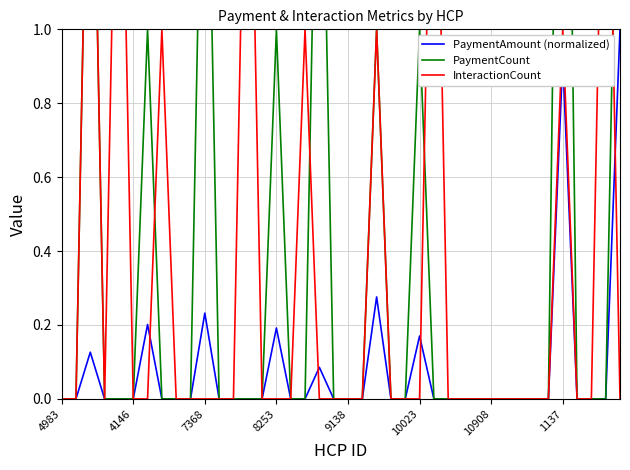

What is the label of the 19th point from the right?

21